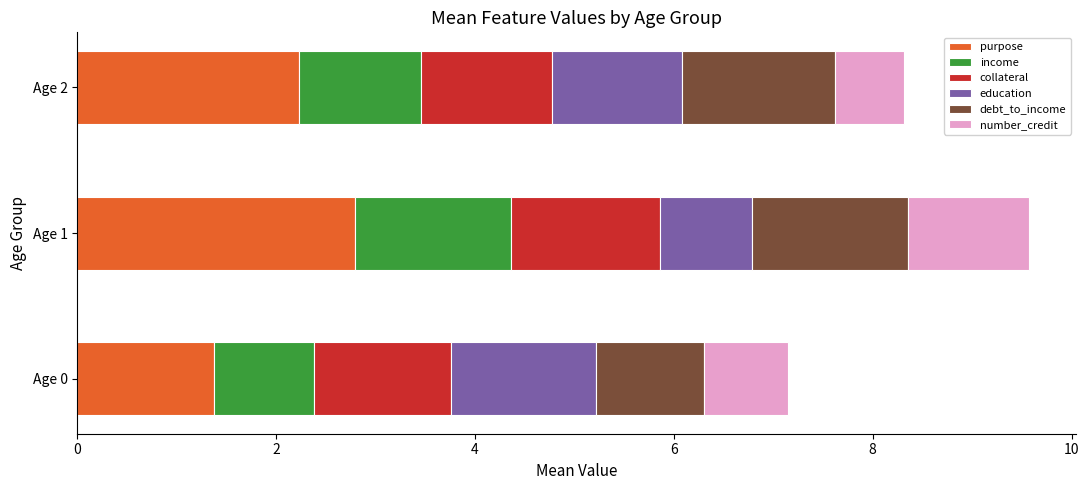

What is the maximum value for purpose?

2.8